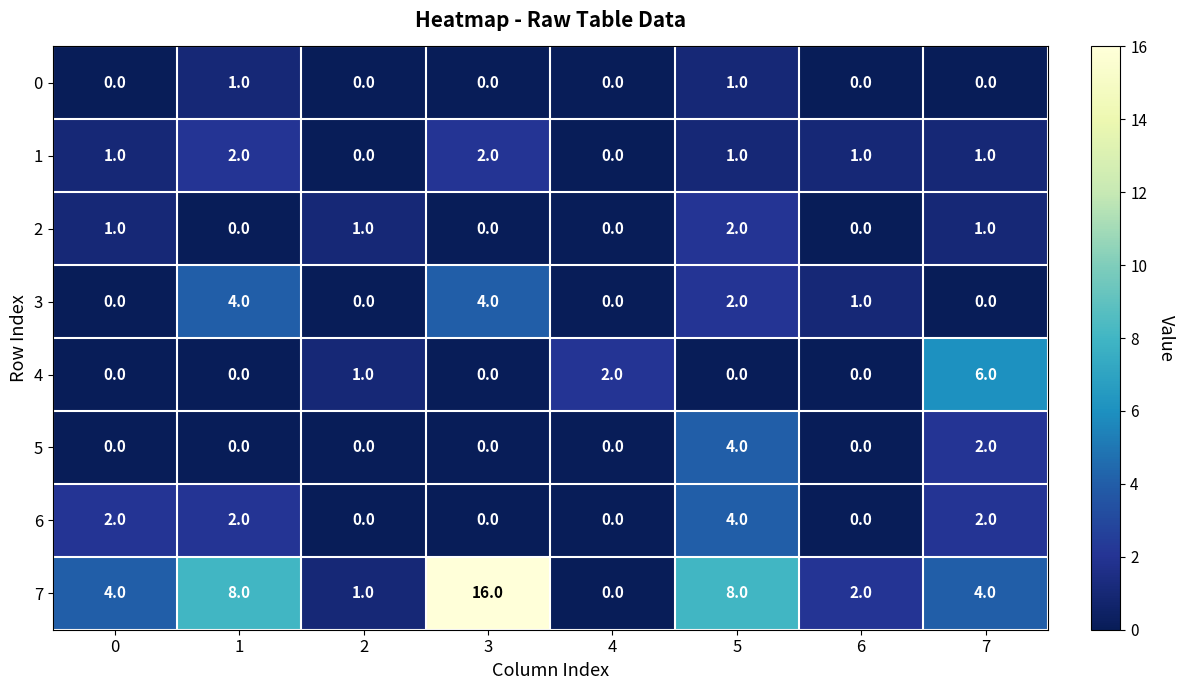

What is the difference between the second highest and second lowest values in the 7 series?

7